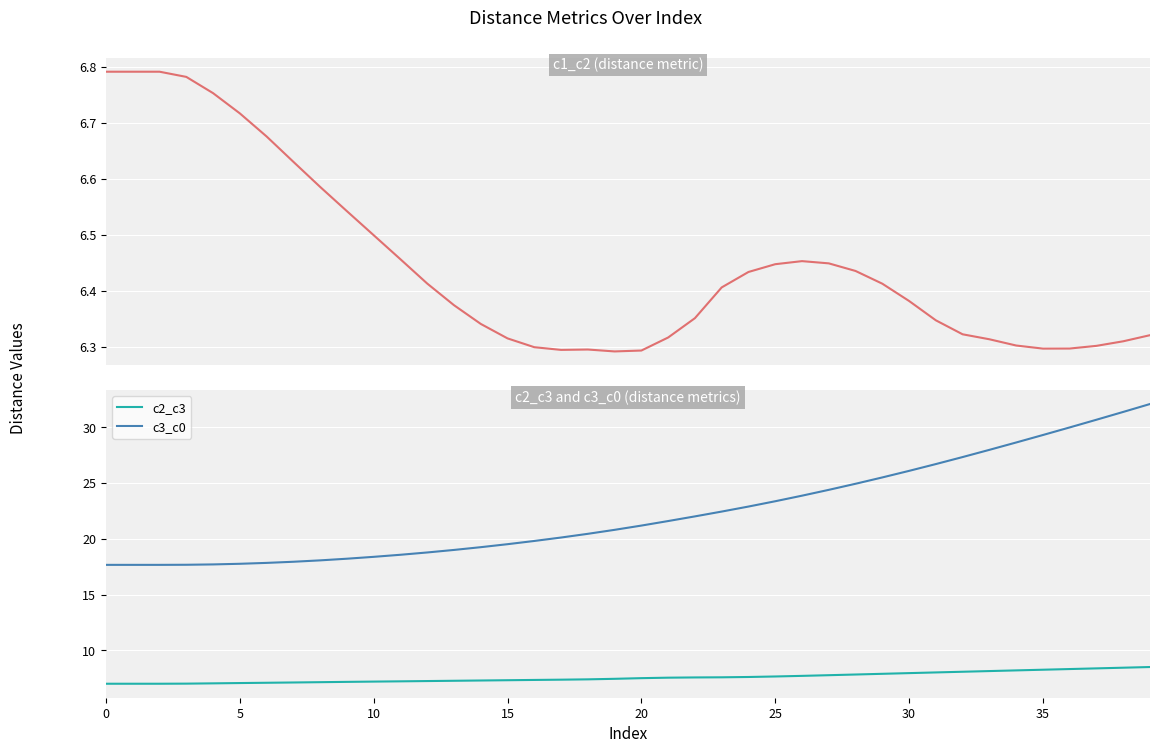

Which category has the highest value in the c2_c3 series?

39